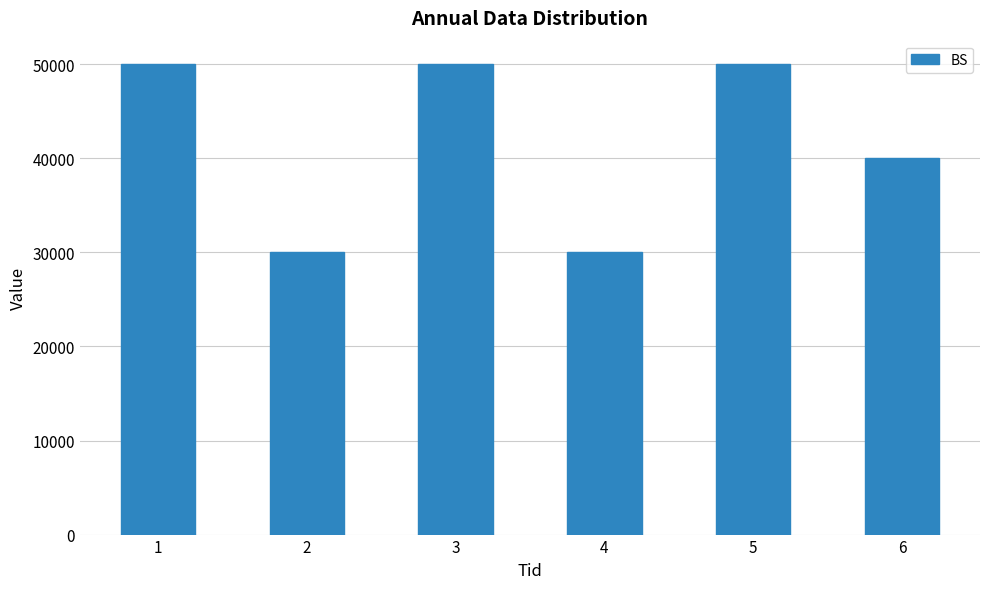

What is the value of the 4th bar from the left?

30000